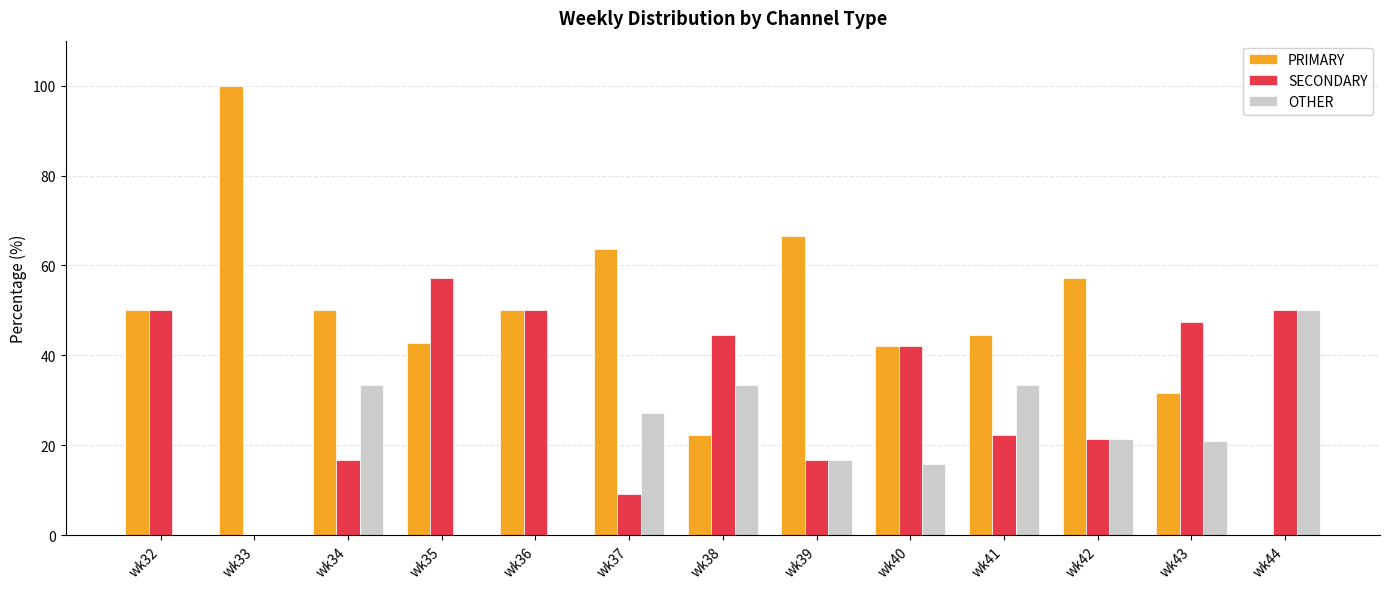

Which category has the highest value in the OTHER series?

wk44